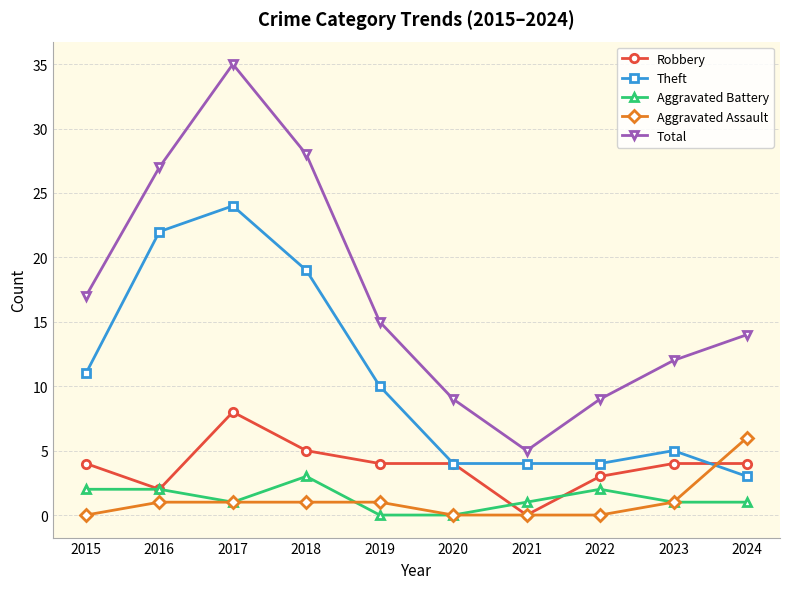

True or false: Theft has a value of 5 at 2023.

True